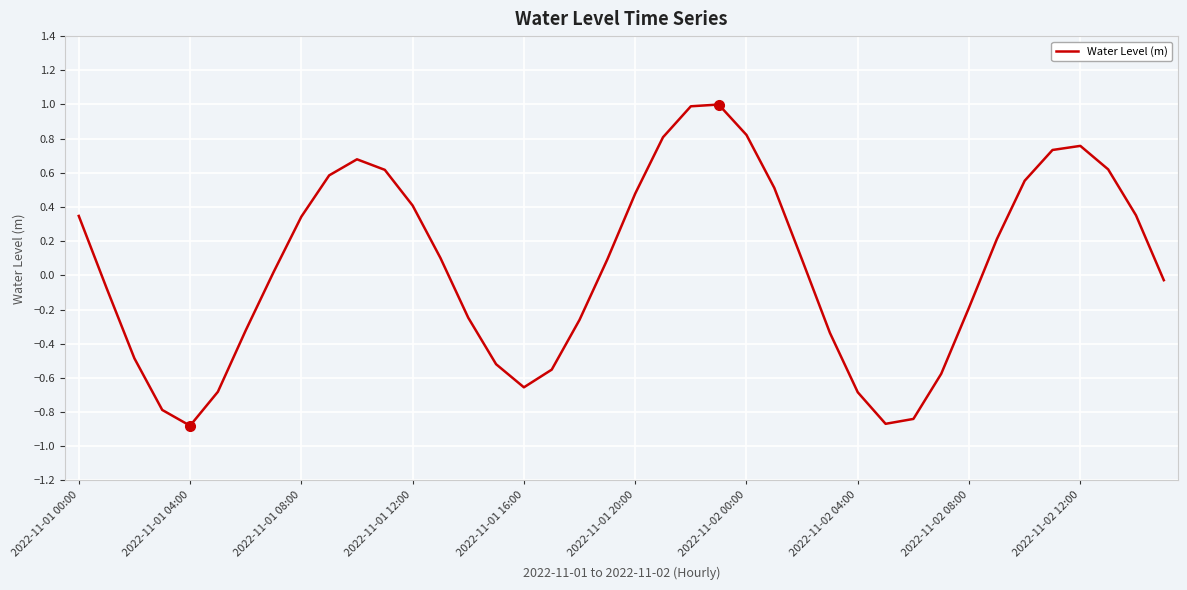

What is the greatest value displayed?

1.0